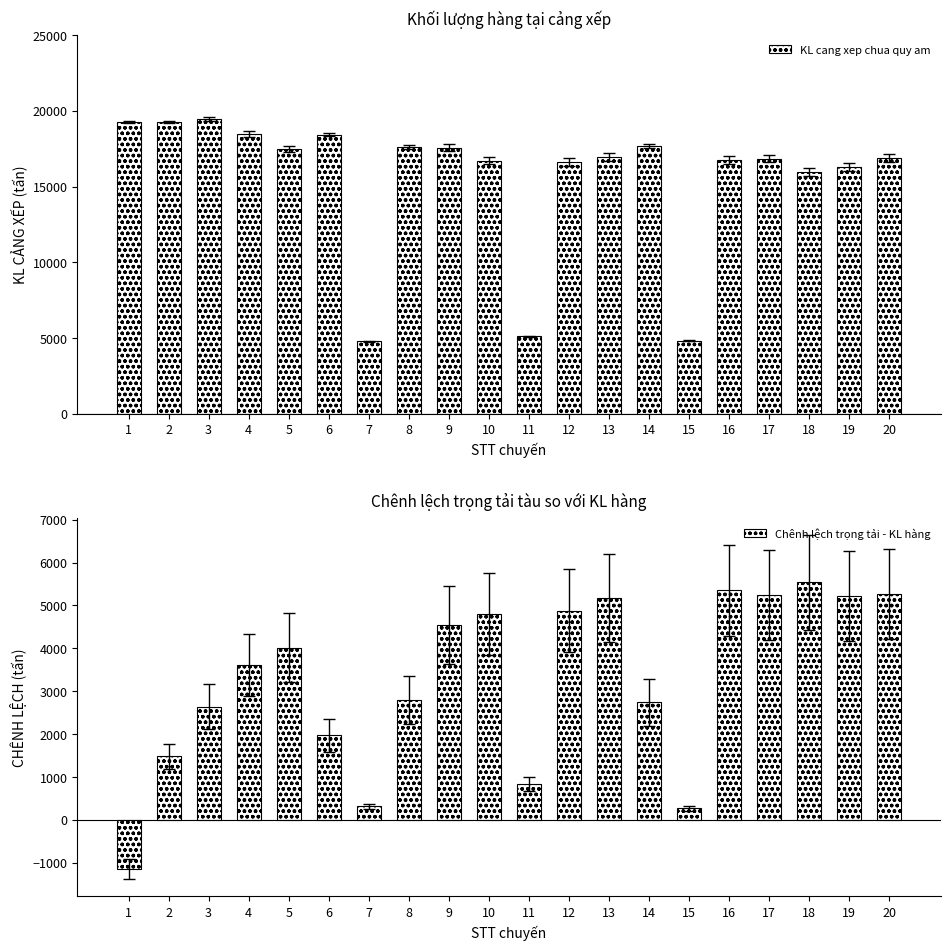

What is the maximum value for KL cang xep chua quy am?

19483.2